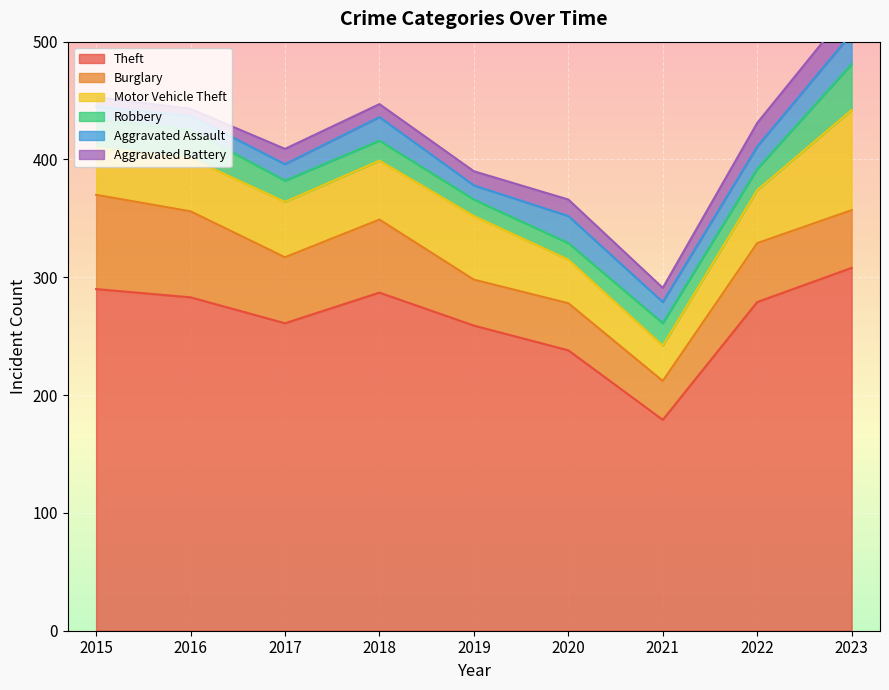

True or false: Aggravated Battery and Theft cross at least once.

False